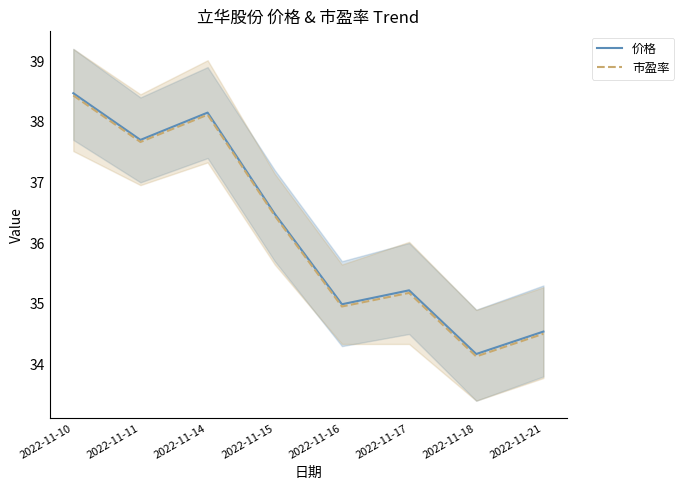

True or false: 市盈率 and 价格 cross at least once.

False